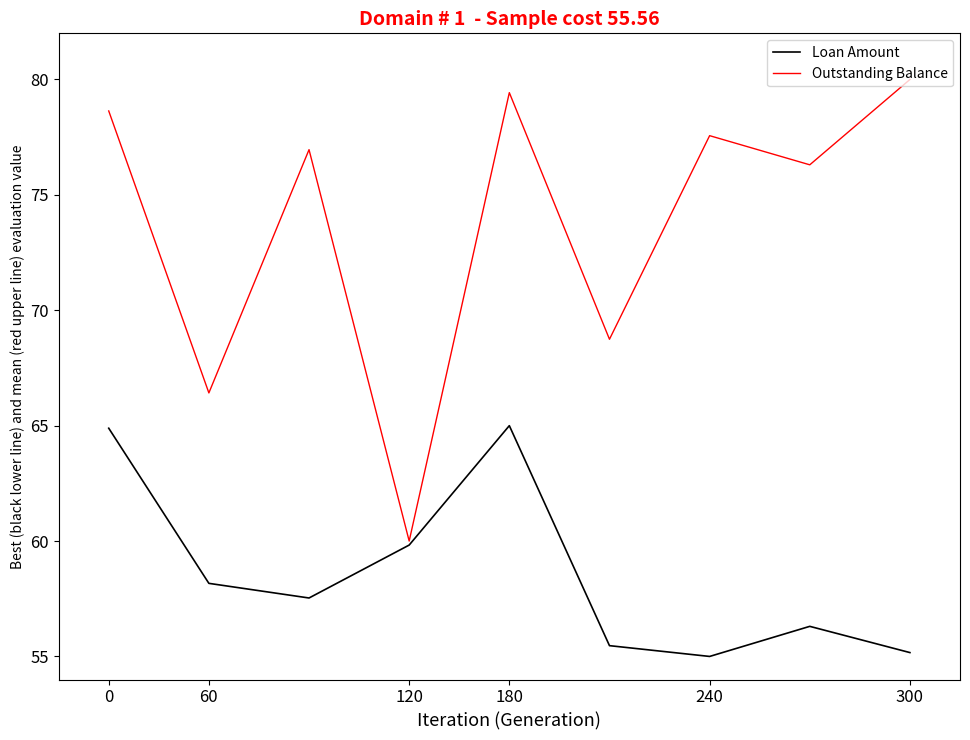

Which series has the largest range (max minus min)?

Outstanding Balance